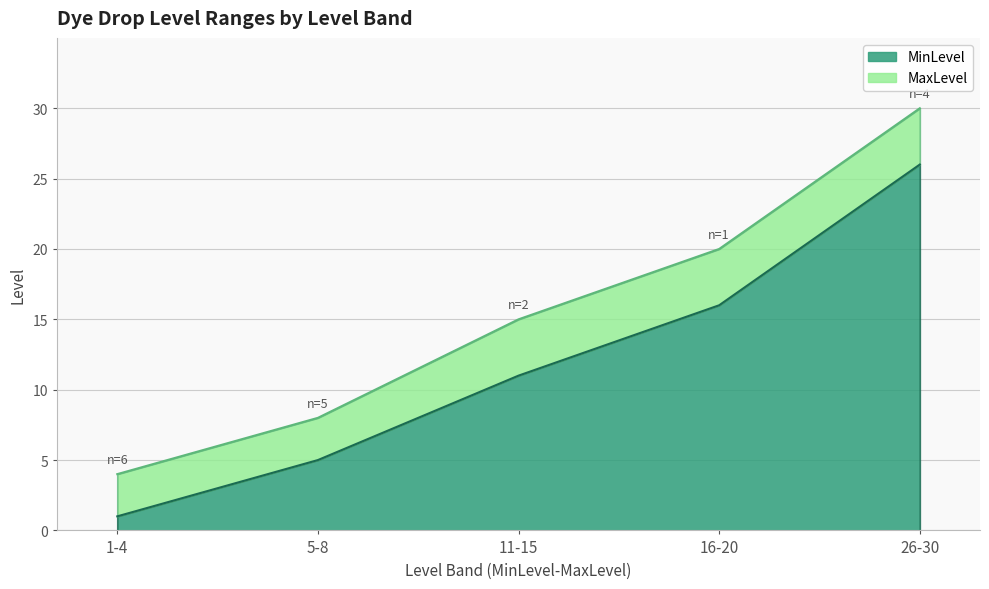

Reading right to left, transcribe all the data shown in this chart.

MinLevel: 26-30=26	16-20=16	11-15=11	5-8=5	1-4=1
MaxLevel: 26-30=30	16-20=20	11-15=15	5-8=8	1-4=4